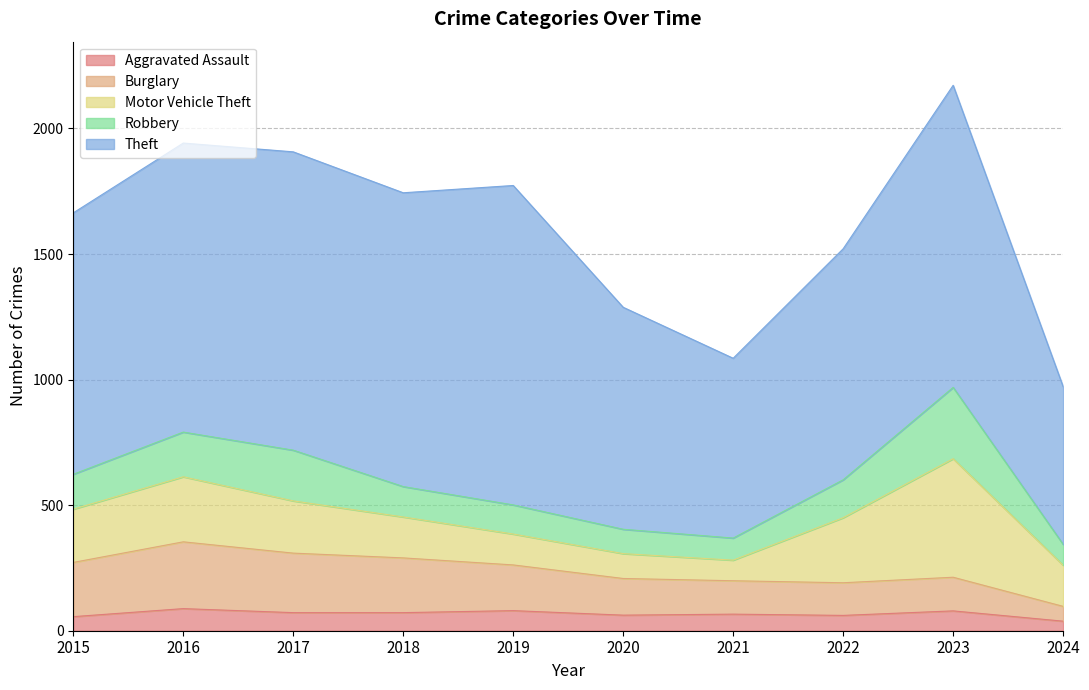

Which category has the lowest value in the Burglary series?

2024